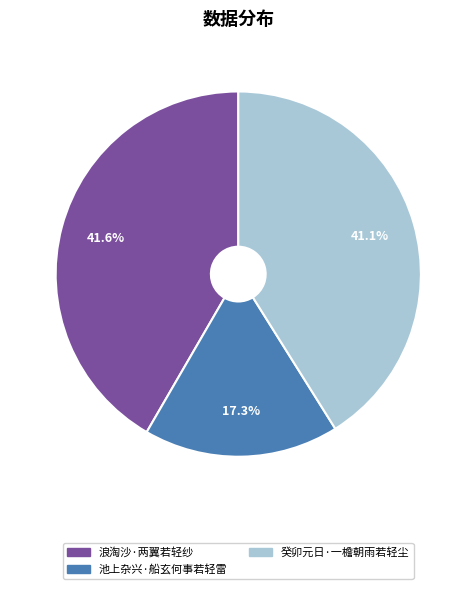

The 癸卯元日·一檐朝雨若轻尘 slice represents 32% of the pie. True or false?

False